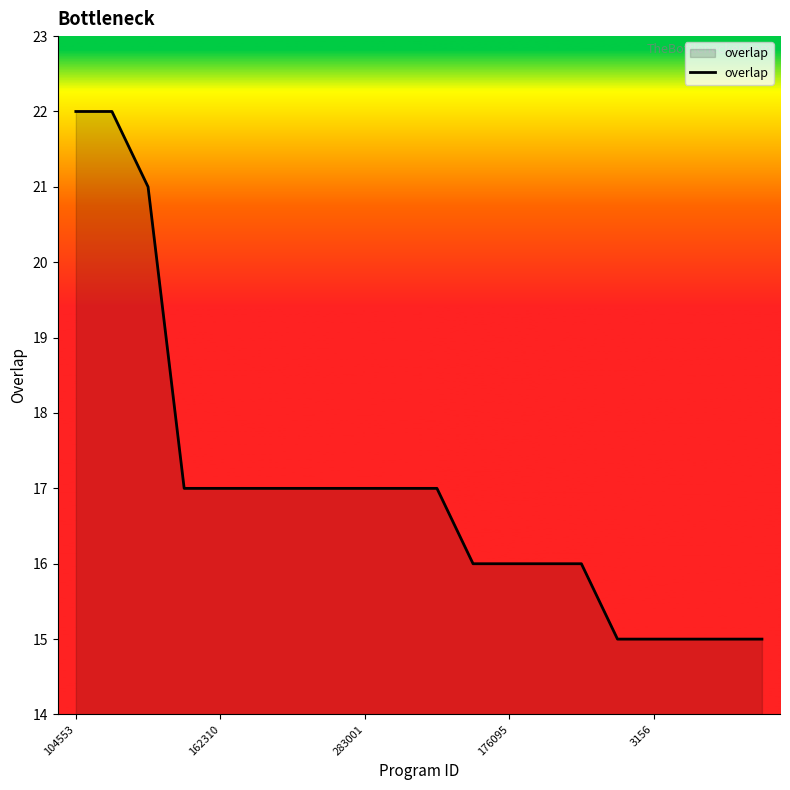

What is the minimum value shown in the chart?

15